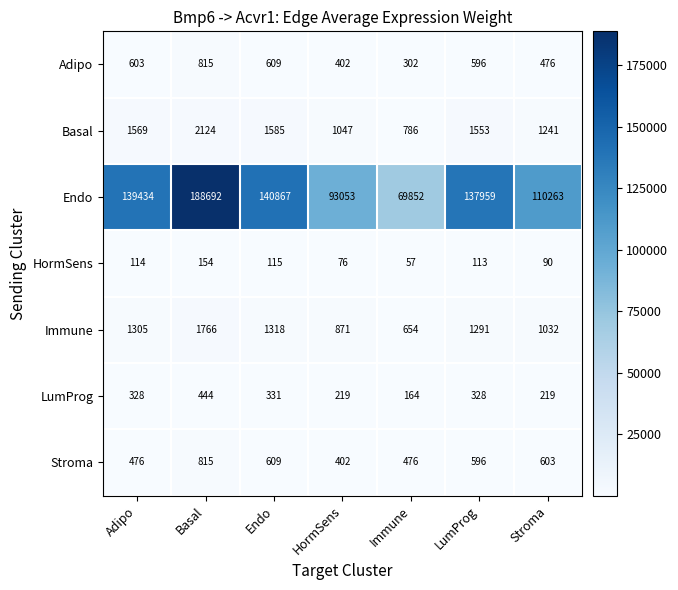

What is the difference between the highest and lowest values at HormSens?

92977